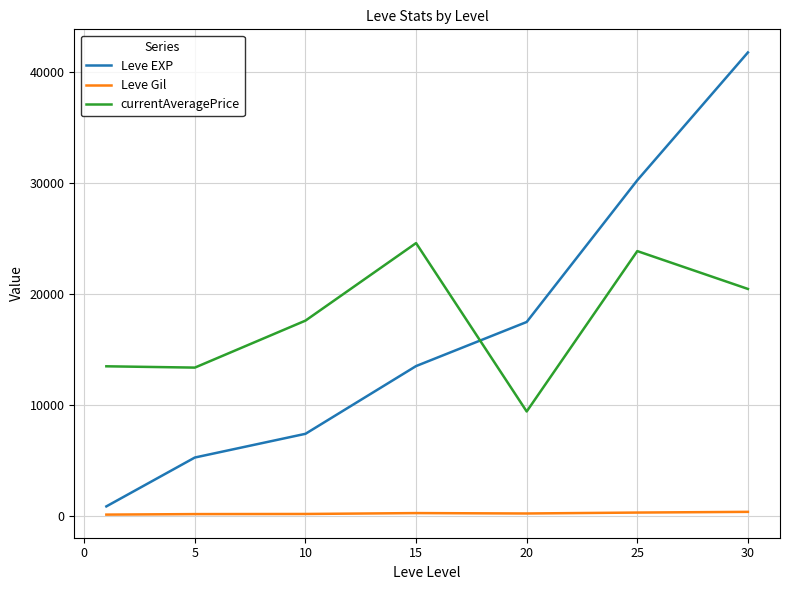

True or false: currentAveragePrice and Leve Gil intersect in this chart.

False